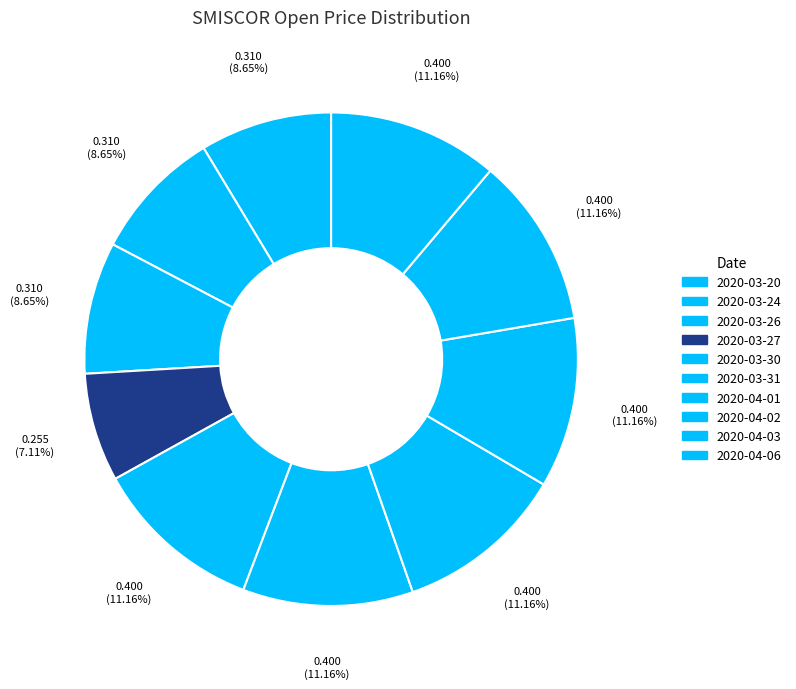

Count the number of slices in the pie.

10